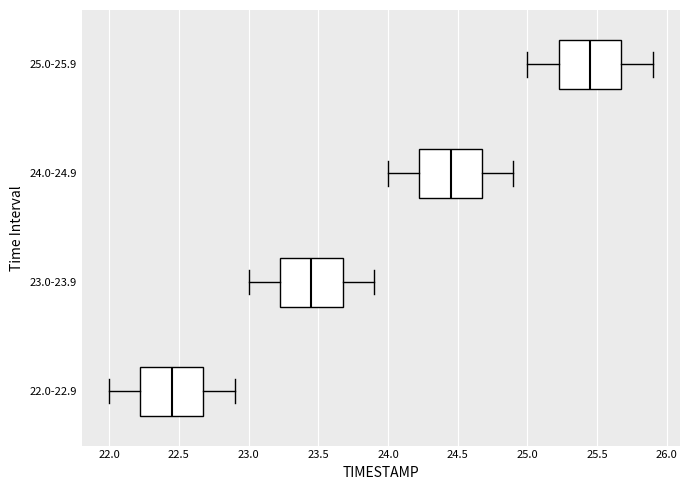

Reading bottom to top, transcribe this box plot: for each box, give where its median line is, the range the box spans, and where its two whiskers end, as read against the x-axis. The values are not printed on the chart, so give them approximately, as read against the axis.

22.0-22.9: median 22.45, box 22.25 to 22.70, whiskers 22.00 to 22.90
23.0-23.9: median 23.45, box 23.25 to 23.70, whiskers 23.00 to 23.90
24.0-24.9: median 24.45, box 24.25 to 24.70, whiskers 24.00 to 24.90
25.0-25.9: median 25.45, box 25.25 to 25.70, whiskers 25.00 to 25.90